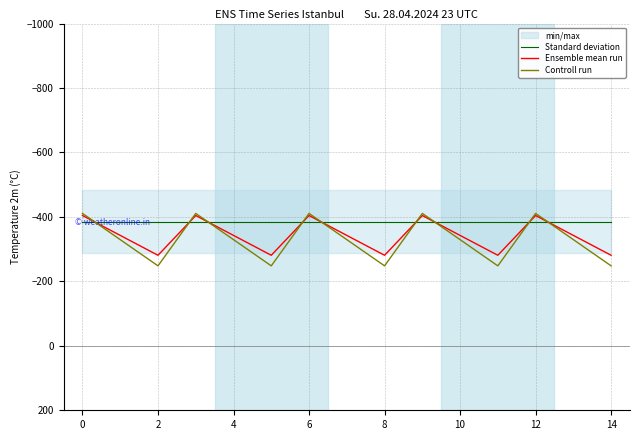

What is the minimum value shown in the chart?

-410.8